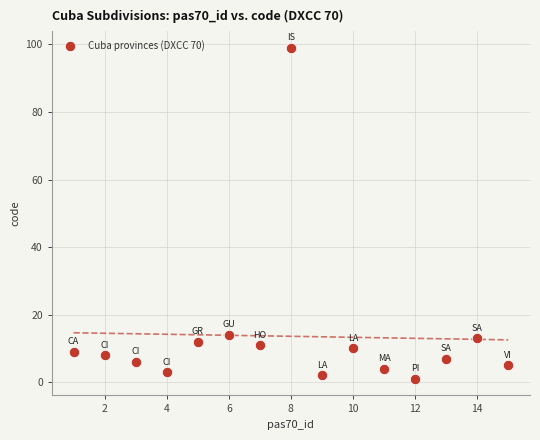

What is the range of X values (max minus min)?

14